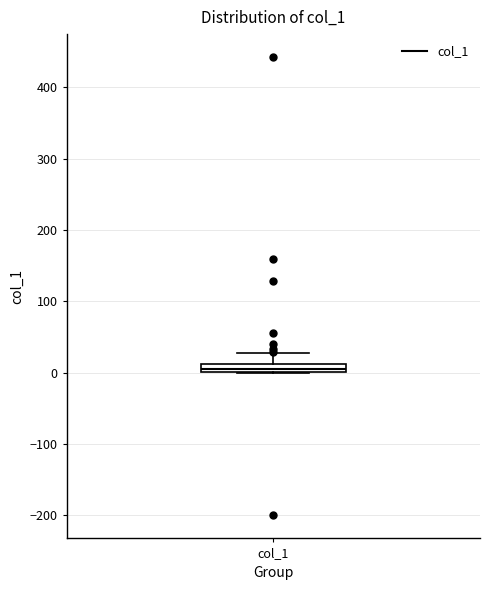

Where is the upper edge of the box for col_1 on the y-axis? The values are not printed on the chart, so give them approximately, as read against the axis.

10